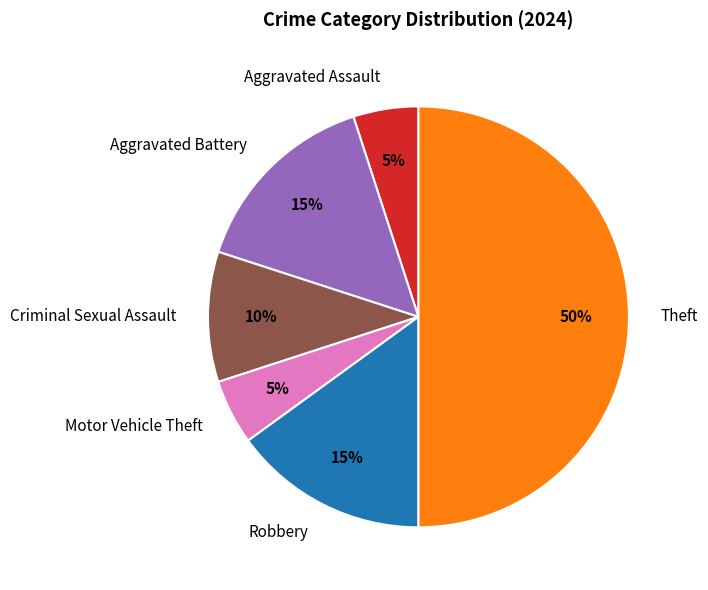

To the nearest percent, what percentage of the pie is Aggravated Assault?

5%